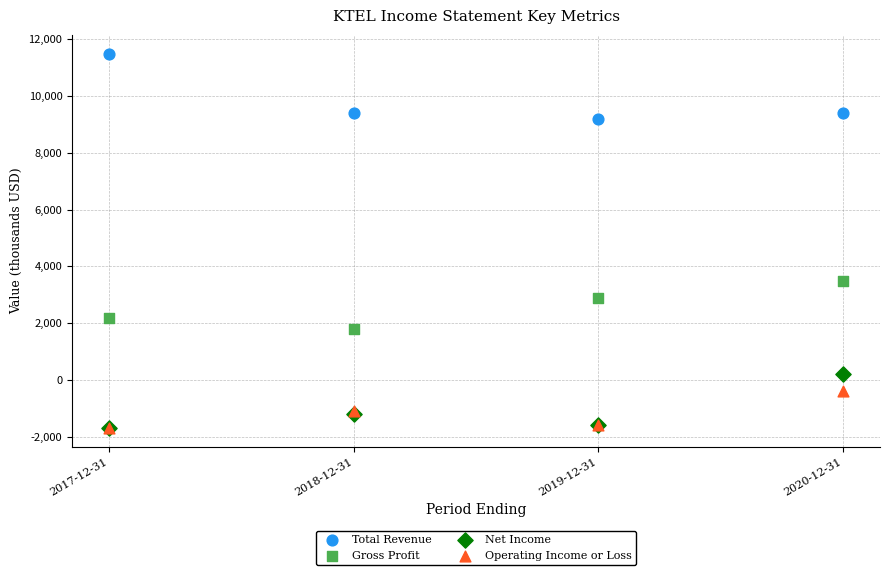

What are all the series names shown in the legend?

Total Revenue, Gross Profit, Net Income, Operating Income or Loss